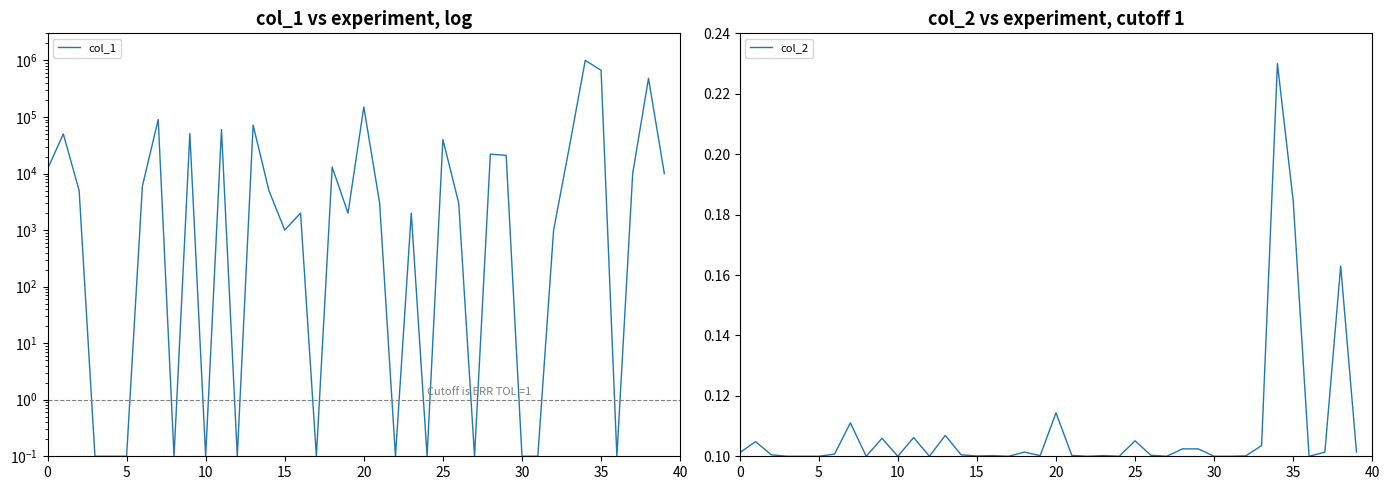

What is the label of the 21st point from the right?

19